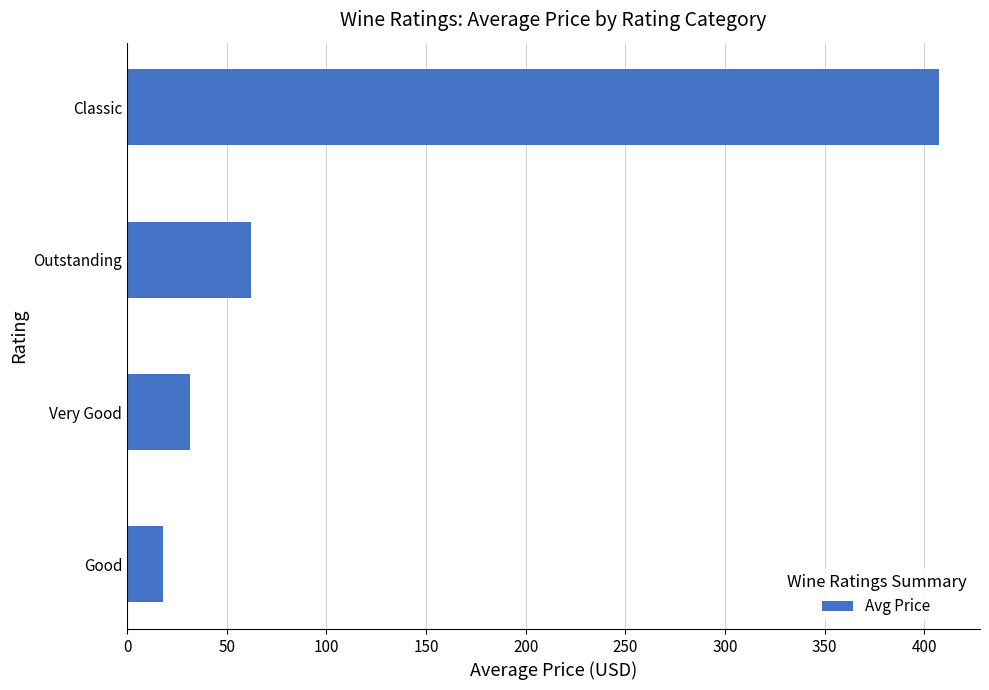

List the labels in order of value, smallest first.

Good, Very Good, Outstanding, Classic